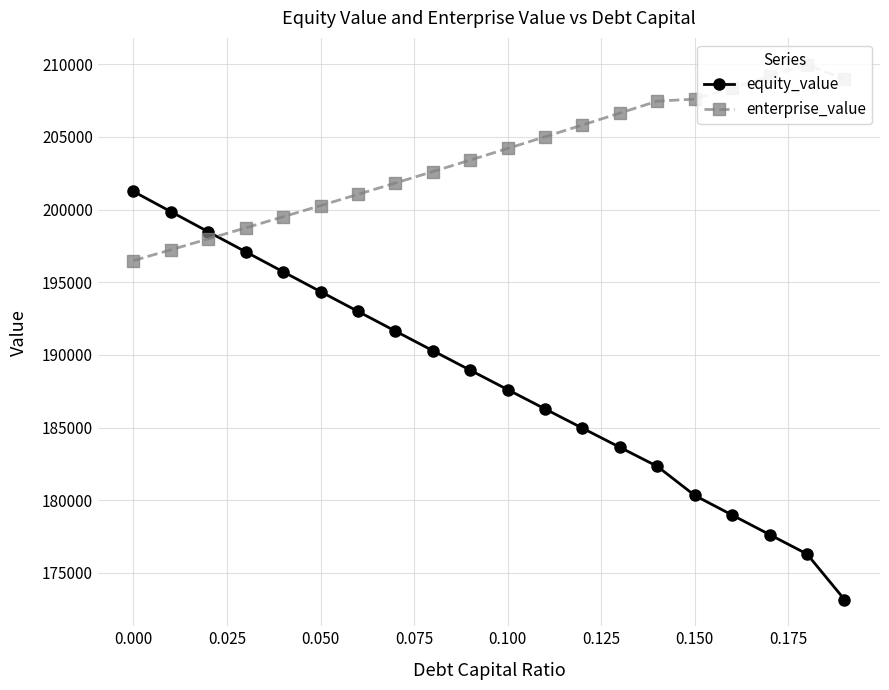

True or false: equity_value has more than 1 interior local peaks.

False